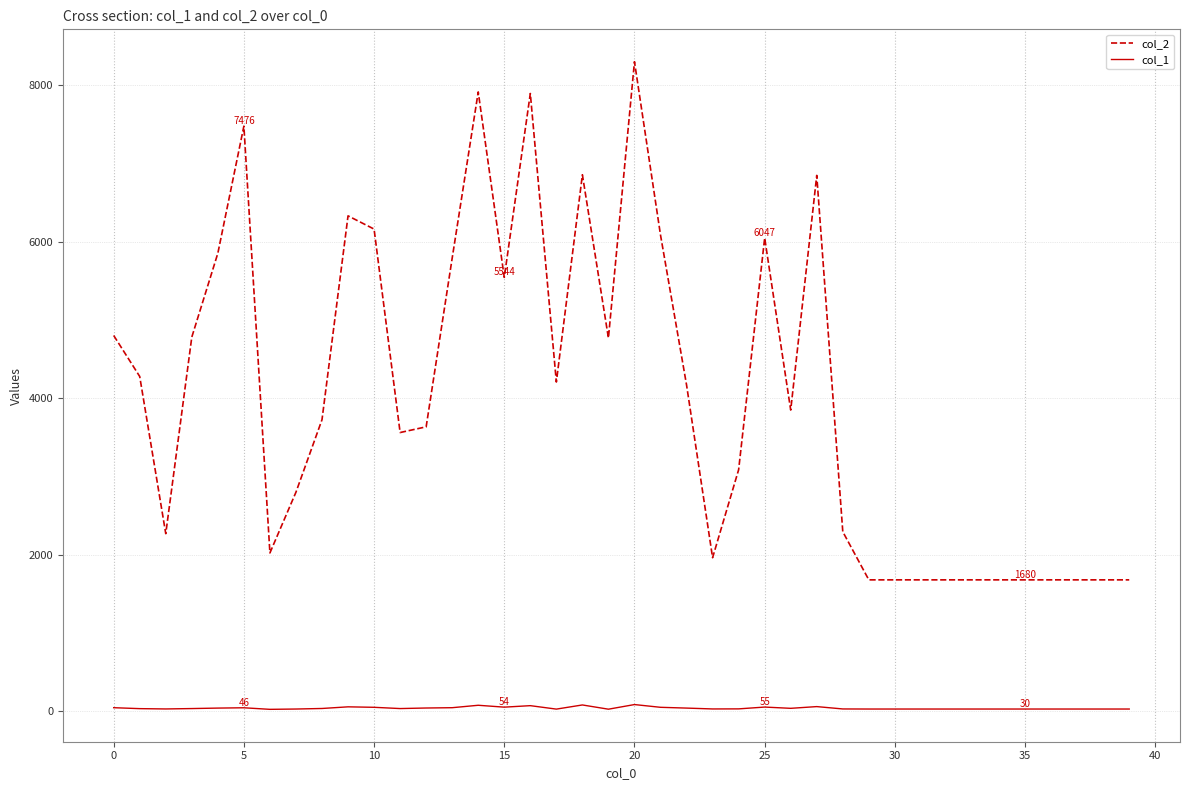

Is this an area chart (filled region under the line)?

No